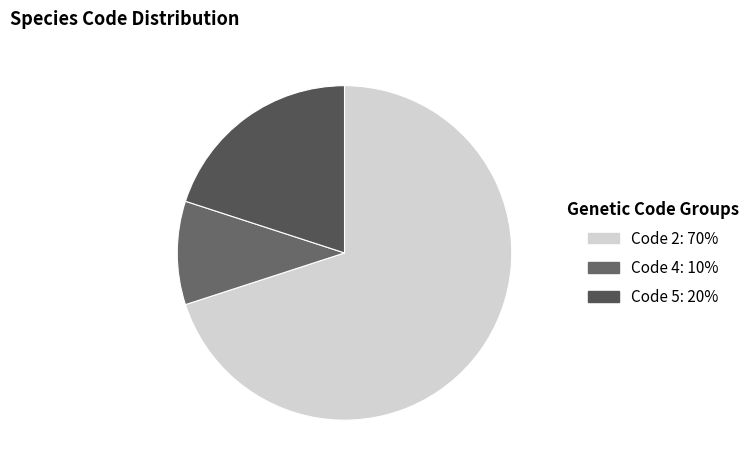

How many segments does this pie chart have?

3